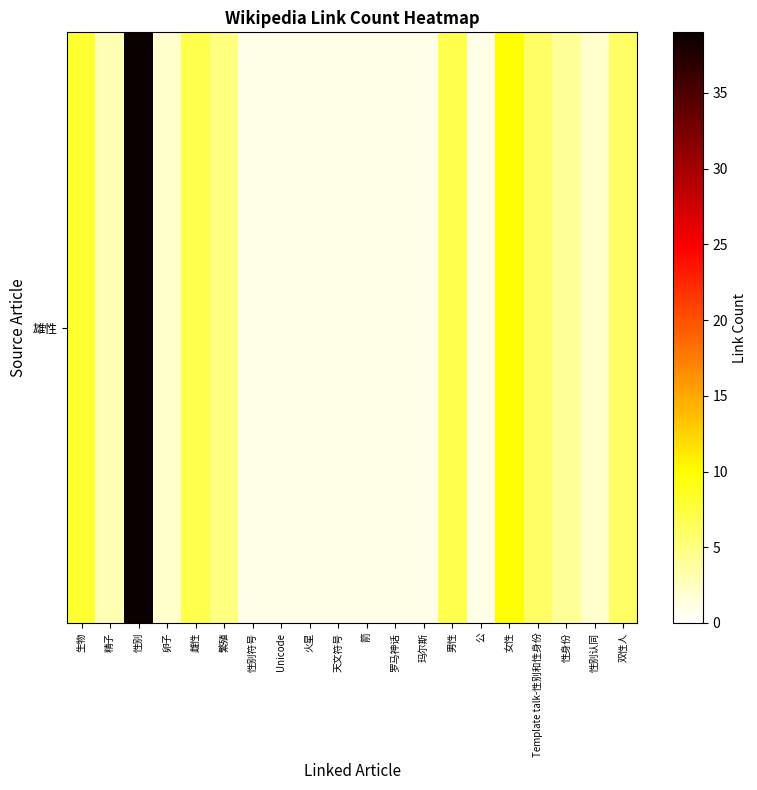

Reading left to right, extract all data points from this chart.

生物=8	精子=3	性别=39	卵子=2	雌性=7	繁殖=5	性别符号=1	Unicode=1	火星=1	天文符号=1	箭=1	罗马神话=1	玛尔斯=1	男性=7	公=1	女性=10	Template talk-性别和性身份=6	性身份=4	性别认同=2	双性人=6